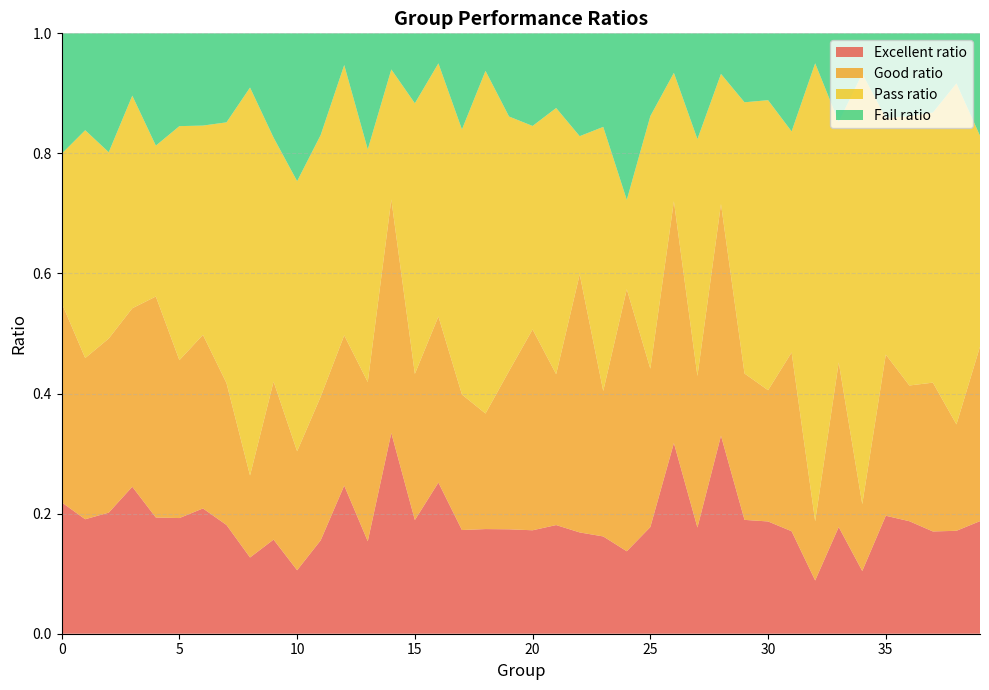

Reading left to right, transcribe all the data shown in this chart.

Excellent ratio: 0.2	0.2	0.2	0.2	0.2	0.2	0.2	0.2	0.1	0.2	0.1	0.2	0.2	0.2	0.3	0.2	0.3	0.2	0.2	0.2	0.2	0.2	0.2	0.2	0.1	0.2	0.3	0.2	0.3	0.2	0.2	0.2	0.1	0.2	0.1	0.2	0.2	0.2	0.2	0.2
Good ratio: 0.3	0.3	0.3	0.3	0.4	0.3	0.3	0.2	0.1	0.3	0.2	0.2	0.3	0.3	0.4	0.2	0.3	0.2	0.2	0.3	0.3	0.3	0.4	0.2	0.4	0.3	0.4	0.3	0.4	0.2	0.2	0.3	0.1	0.3	0.1	0.3	0.2	0.2	0.2	0.3
Pass ratio: 0.2	0.4	0.3	0.4	0.3	0.4	0.3	0.4	0.6	0.4	0.4	0.4	0.5	0.4	0.2	0.5	0.4	0.4	0.6	0.4	0.3	0.4	0.2	0.4	0.1	0.4	0.2	0.4	0.2	0.5	0.5	0.4	0.8	0.4	0.7	0.4	0.4	0.4	0.6	0.4
Fail ratio: 0.2	0.2	0.2	0.1	0.2	0.2	0.2	0.1	0.1	0.2	0.2	0.2	0.1	0.2	0.1	0.1	0.0	0.2	0.1	0.1	0.2	0.1	0.2	0.2	0.3	0.1	0.1	0.2	0.1	0.1	0.1	0.2	0.0	0.1	0.1	0.1	0.1	0.1	0.1	0.2